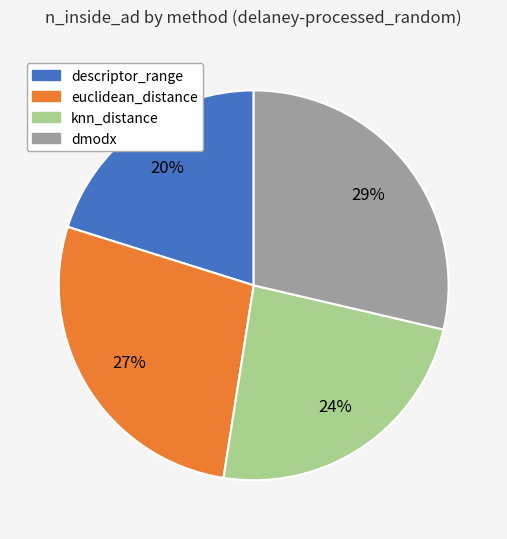

Rank the categories by value from lowest to highest.

descriptor_range, knn_distance, euclidean_distance, dmodx